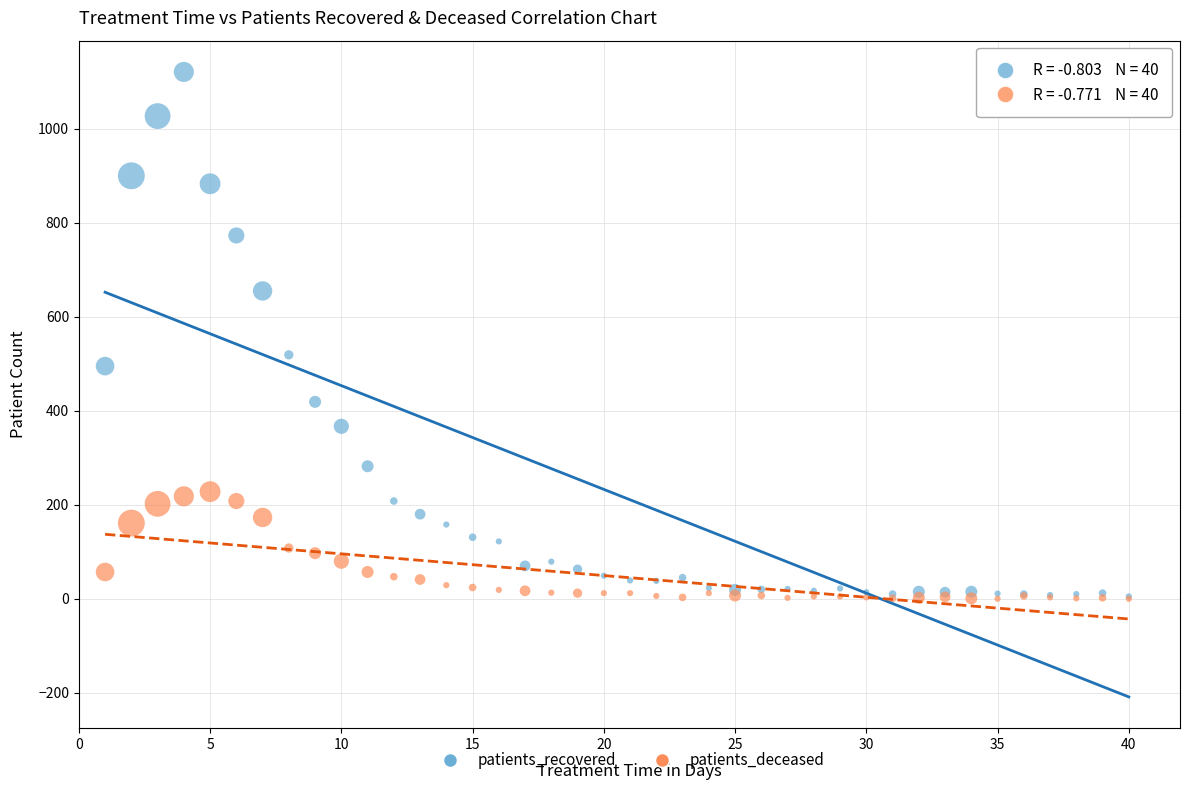

Which series has the largest Y range (max minus min)?

patients_recovered